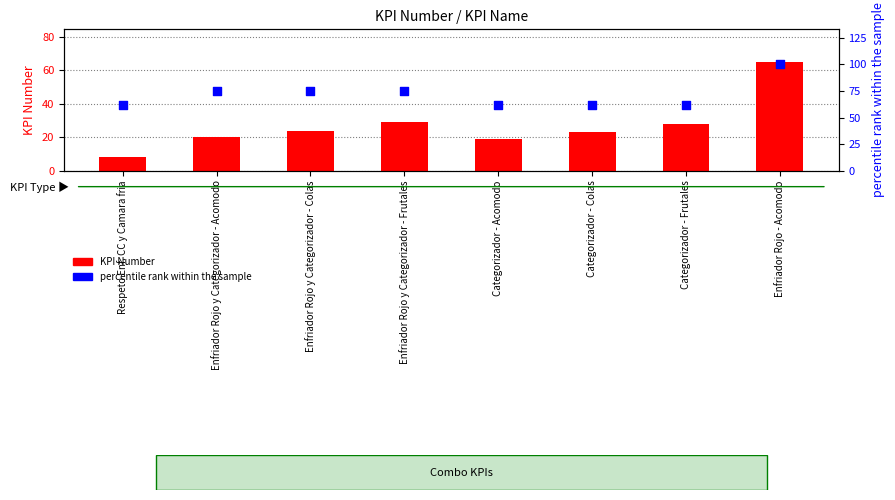

At which category is the sum across all series the highest?

Enfriador Rojo - Acomodo